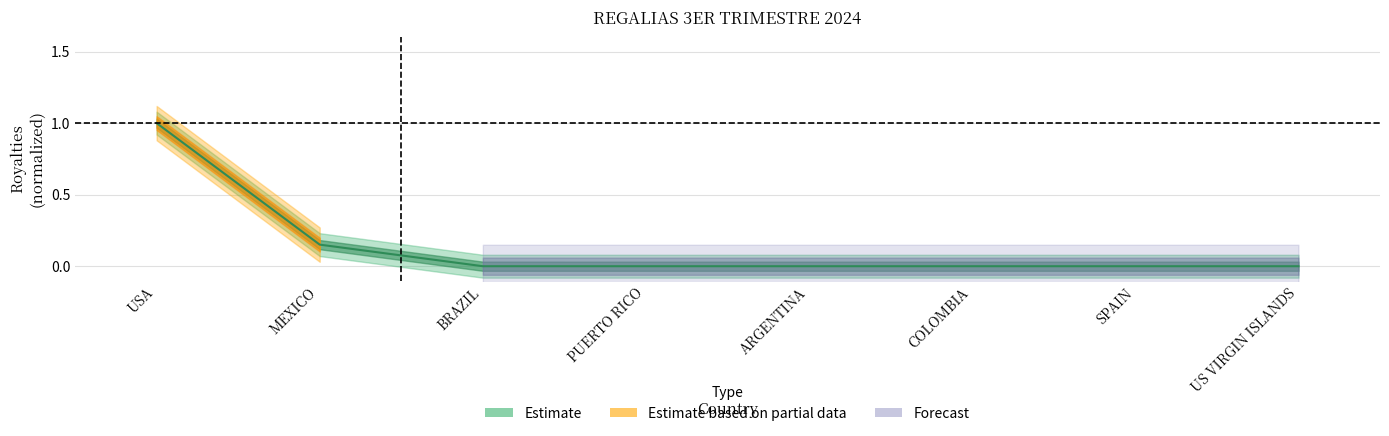

Reading left to right, extract all data points from this chart.

USA=1.0	MEXICO=0.2	BRAZIL=0.0	PUERTO RICO=0.0	ARGENTINA=0.0	COLOMBIA=0.0	SPAIN=0.0	US VIRGIN ISLANDS=0.0